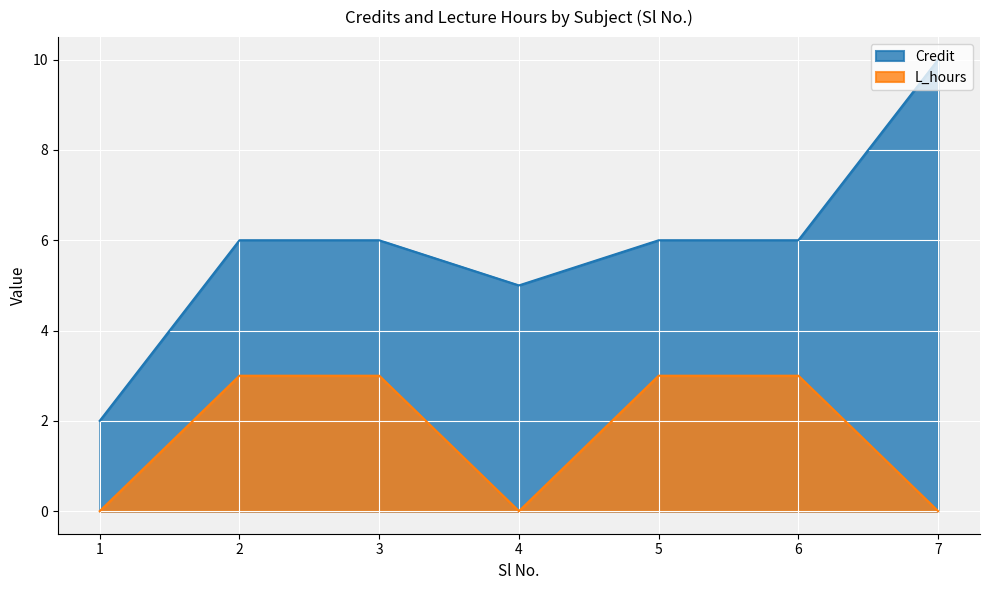

What is the difference between the second highest and minimum values in the Credit series?

4